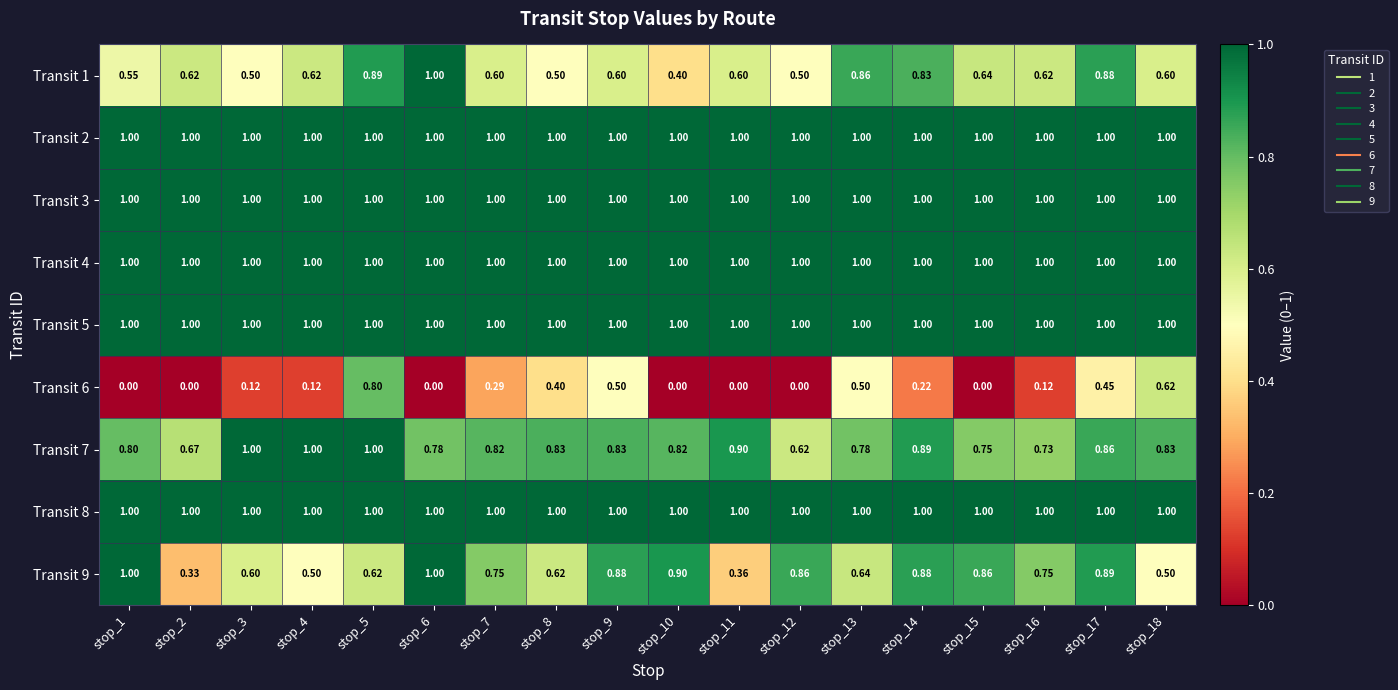

What is the spread (max minus min) of values at stop_18?

0.5